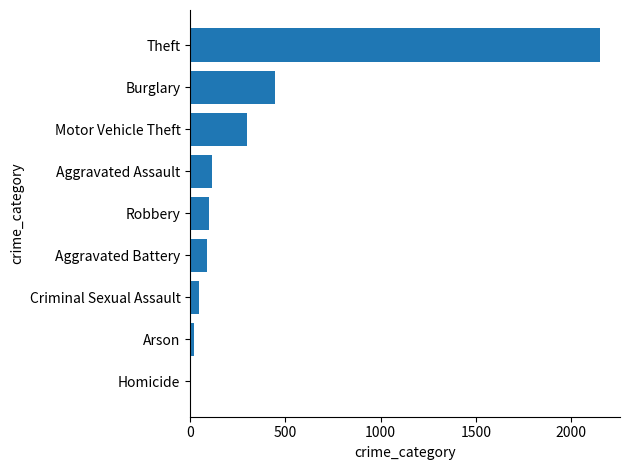

Between Burglary and Aggravated Assault, which is larger?

Burglary